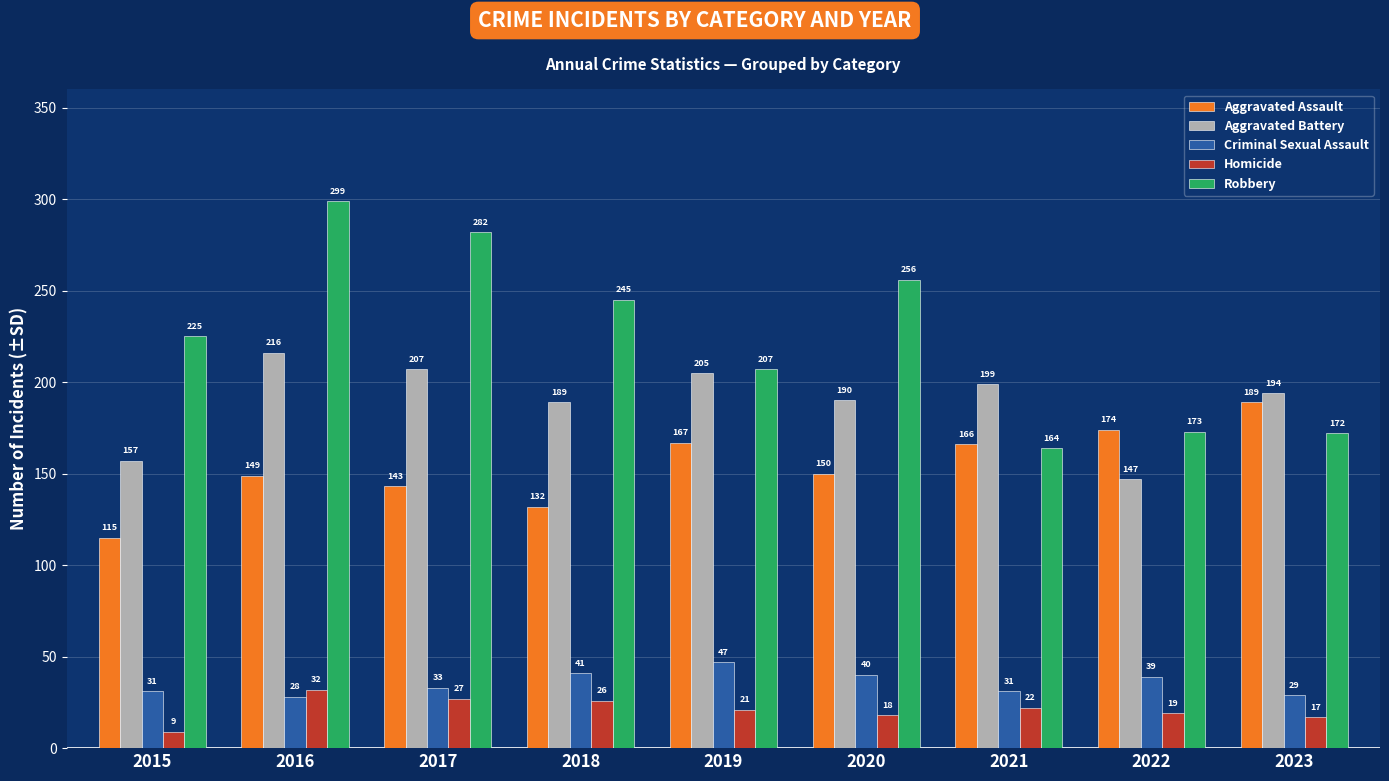

Reading left to right, transcribe all the data shown in this chart.

Aggravated Assault: 2015=115	2016=149	2017=143	2018=132	2019=167	2020=150	2021=166	2022=174	2023=189
Aggravated Battery: 2015=157	2016=216	2017=207	2018=189	2019=205	2020=190	2021=199	2022=147	2023=194
Criminal Sexual Assault: 2015=31	2016=28	2017=33	2018=41	2019=47	2020=40	2021=31	2022=39	2023=29
Homicide: 2015=9	2016=32	2017=27	2018=26	2019=21	2020=18	2021=22	2022=19	2023=17
Robbery: 2015=225	2016=299	2017=282	2018=245	2019=207	2020=256	2021=164	2022=173	2023=172